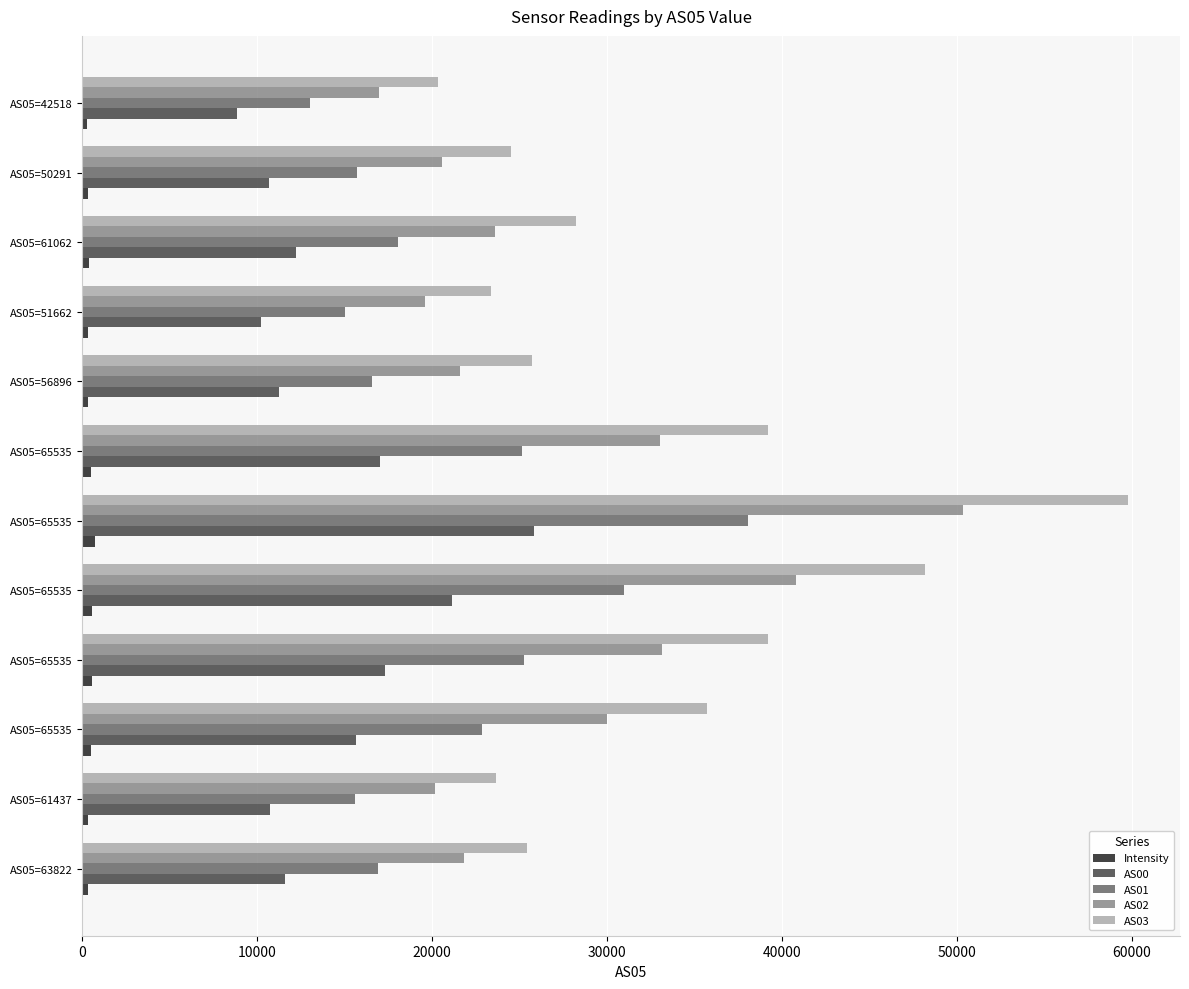

Rank the series by their average value, from lowest to highest.

Intensity, AS00, AS01, AS02, AS03